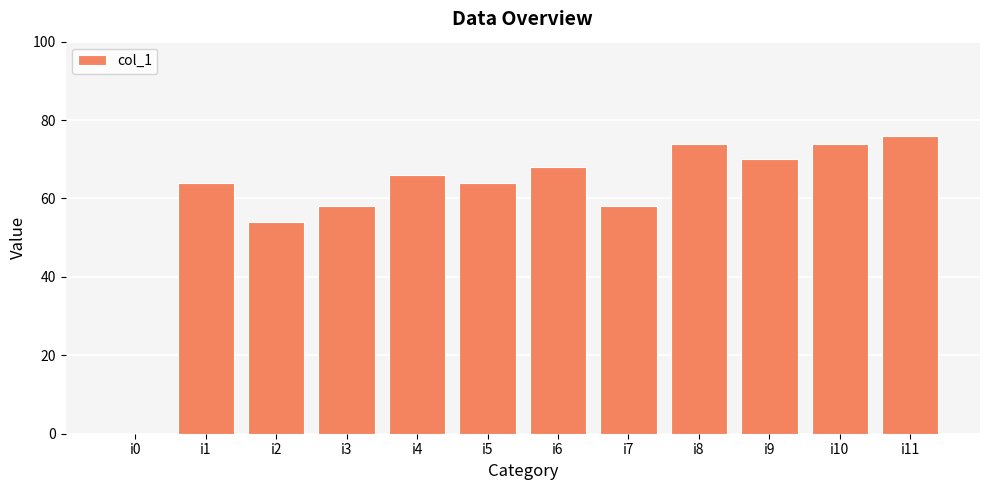

Reading left to right, extract all data points from this chart.

i0=0	i1=64	i2=54	i3=58	i4=66	i5=64	i6=68	i7=58	i8=74	i9=70	i10=74	i11=76